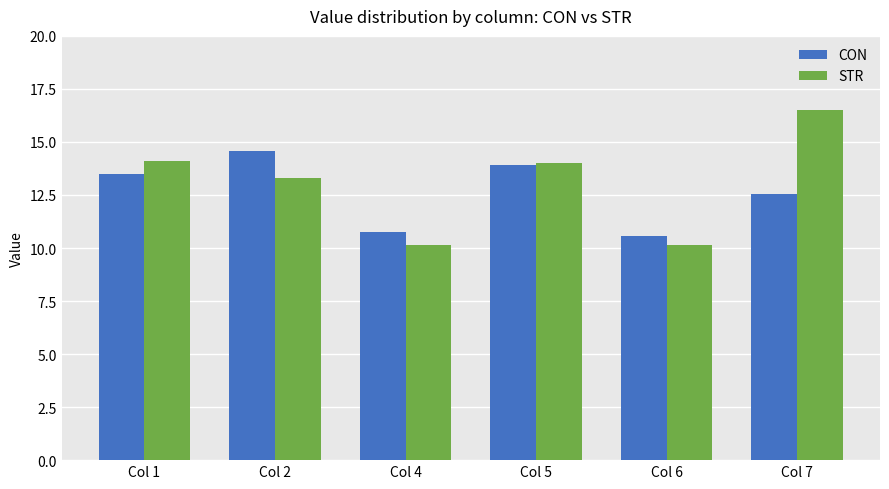

What is the difference between the second highest and minimum values in the CON series?

3.3